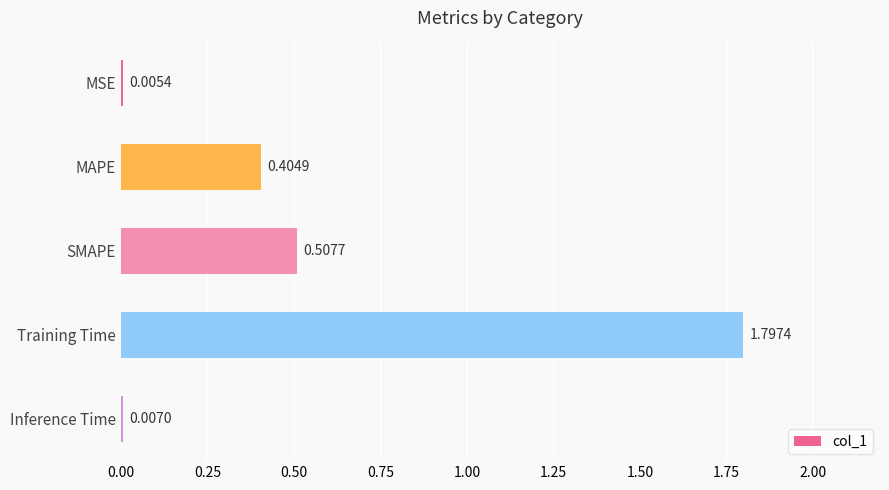

Which has a higher value, Training Time or MAPE?

Training Time